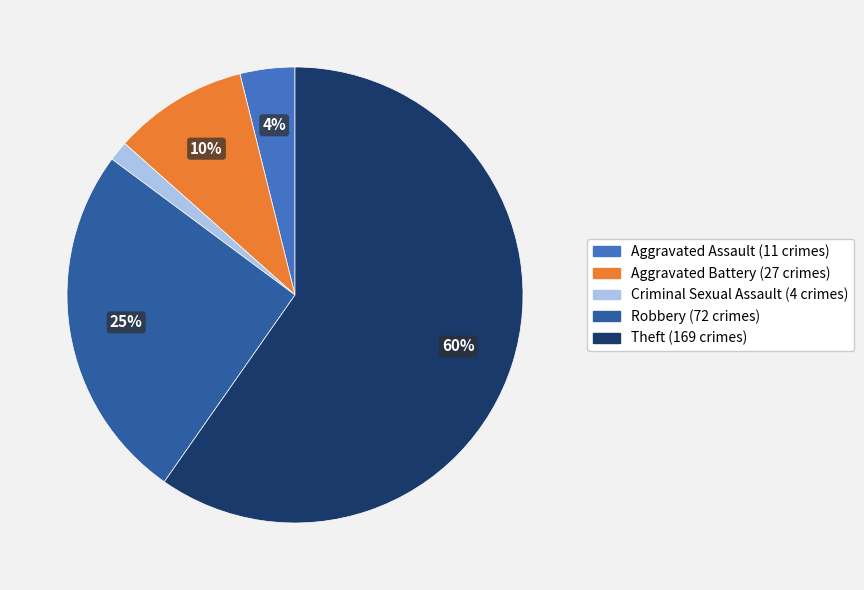

What percentage is the Aggravated Battery slice, to the nearest percent?

10%